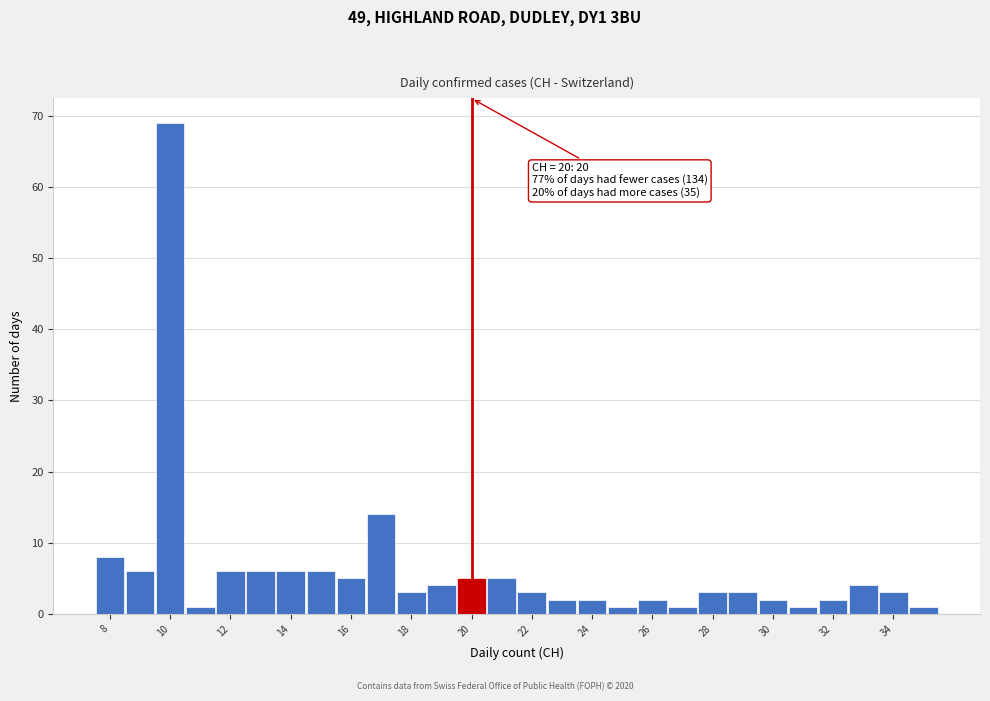

Which range on the x-axis has the tallest bar?

9.5 to 10.5